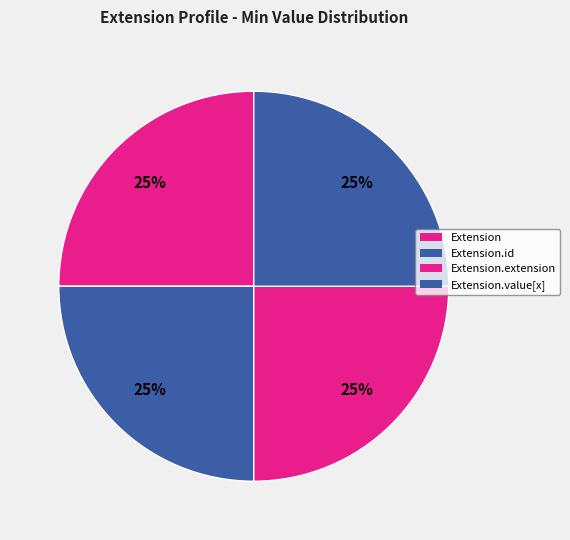

Is there a majority slice in this chart?

No